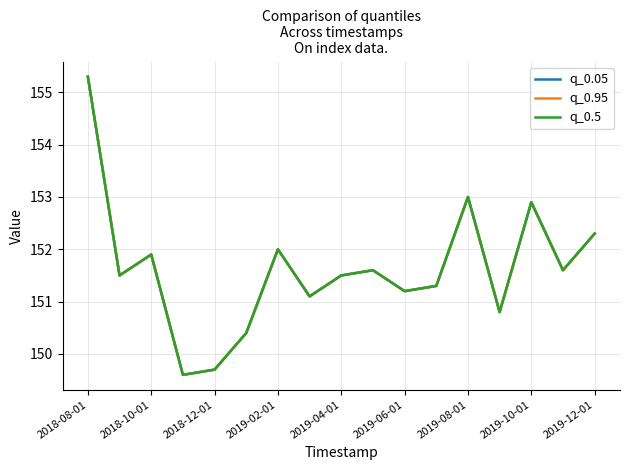

Does the chart have visible grid lines?

Yes